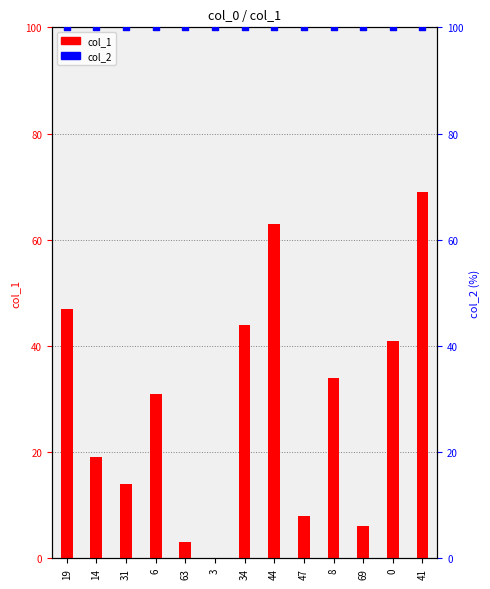

What are all the series names shown in the legend?

col_1, col_2